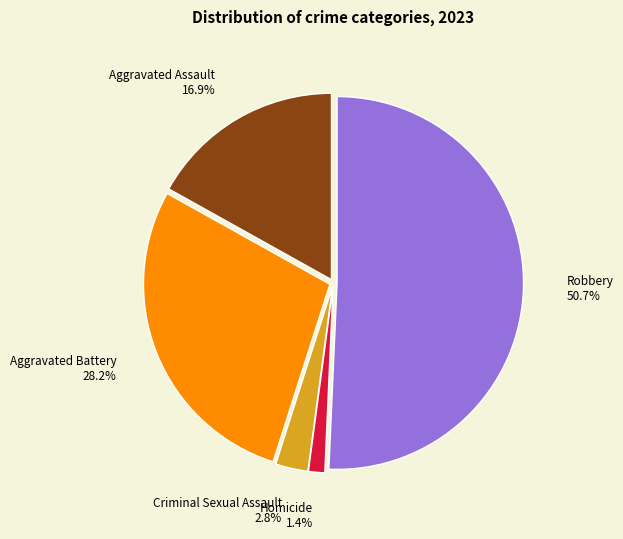

Is there any slice that represents more than half of the pie?

Yes